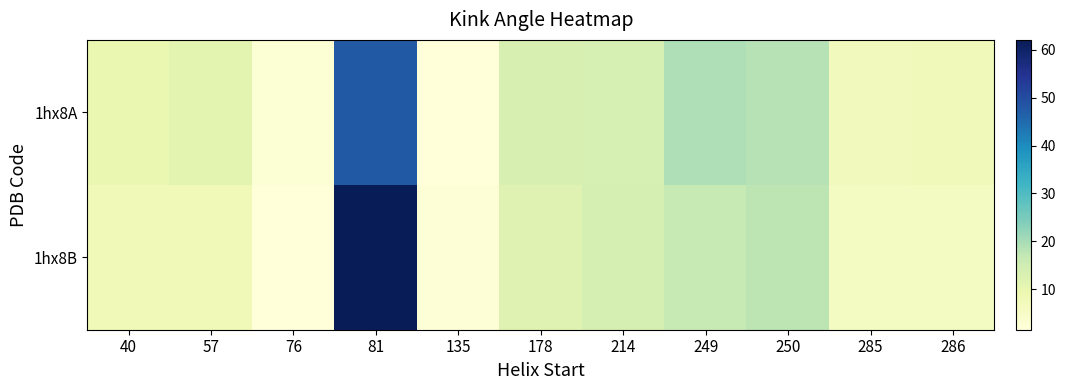

What is the total value across all series at 178?

25.2